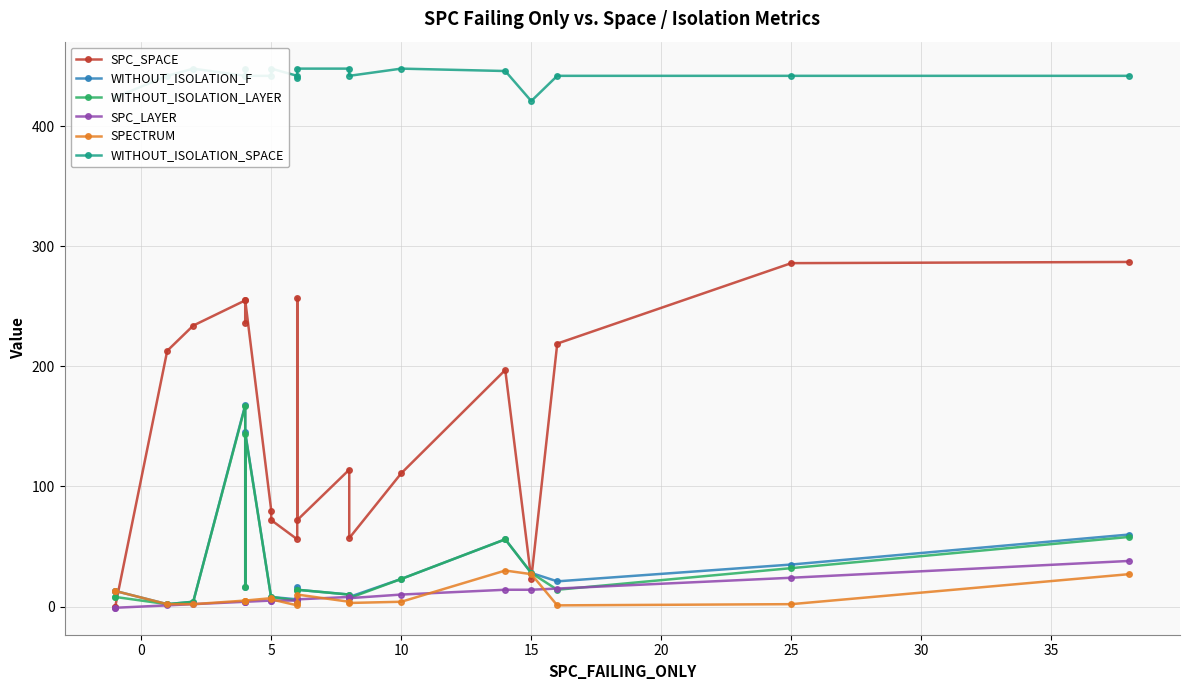

What is the sum of the WITHOUT_ISOLATION_LAYER values at 15 and 18?

88